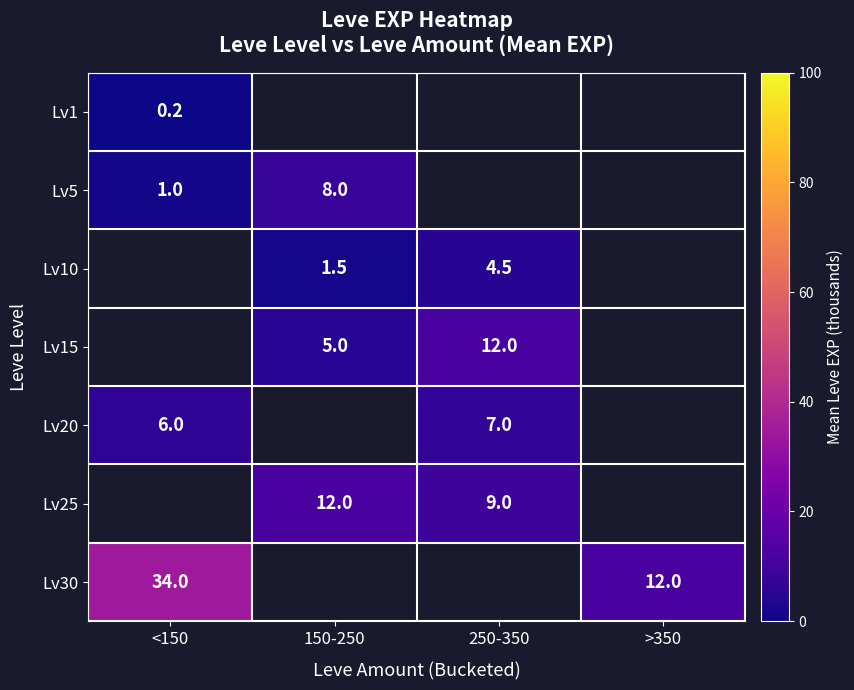

What is the difference between the maximum and minimum values in the Lv5 series?

7.0